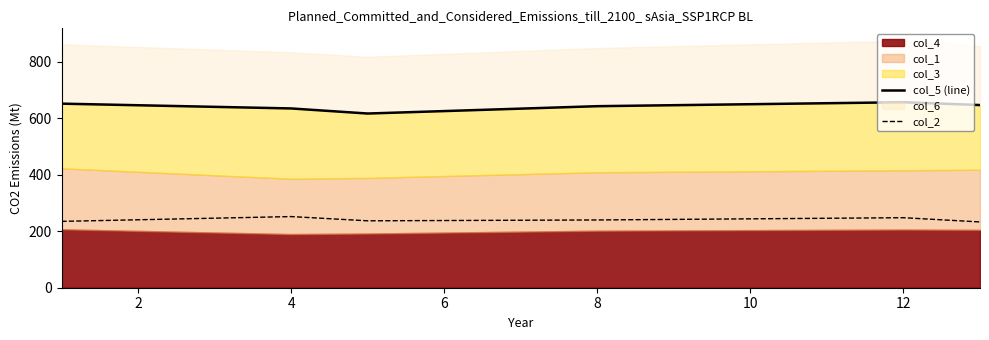

The col_2 series shows 240 at 6. True or false?

True